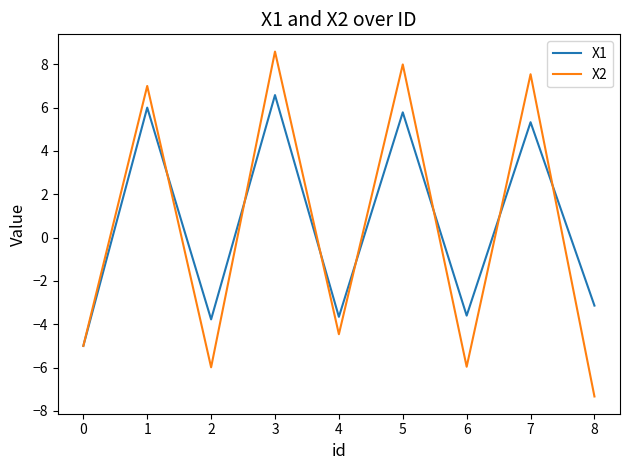

What is the average value of the X2 series?

0.3